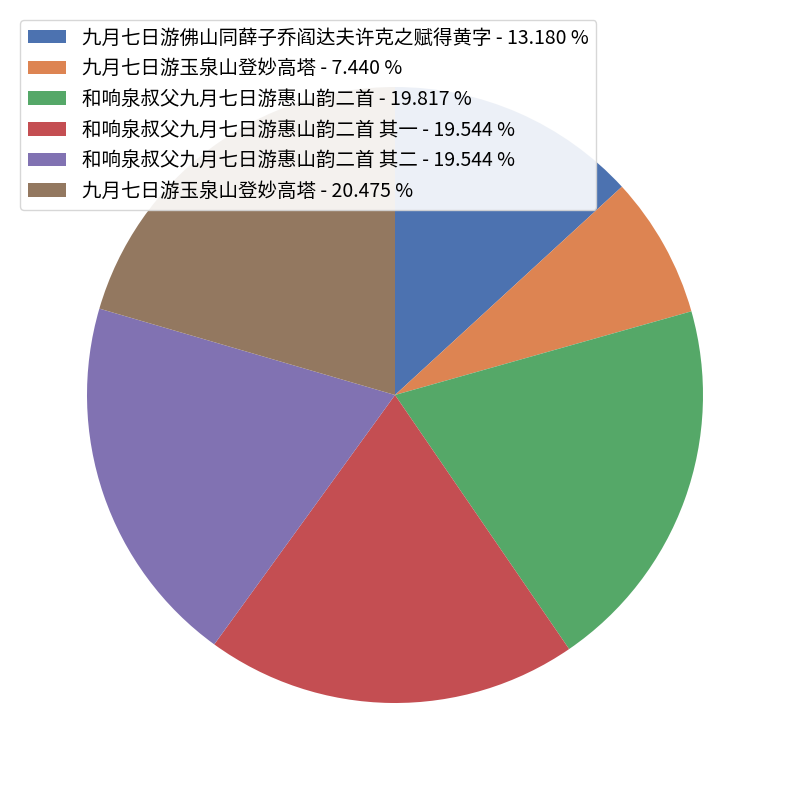

Which has a higher value, 和响泉叔父九月七日游惠山韵二首 其二 - 19.544 % or 九月七日游佛山同薛子乔阎达夫许克之赋得黄字 - 13.180 %?

和响泉叔父九月七日游惠山韵二首 其二 - 19.544 %